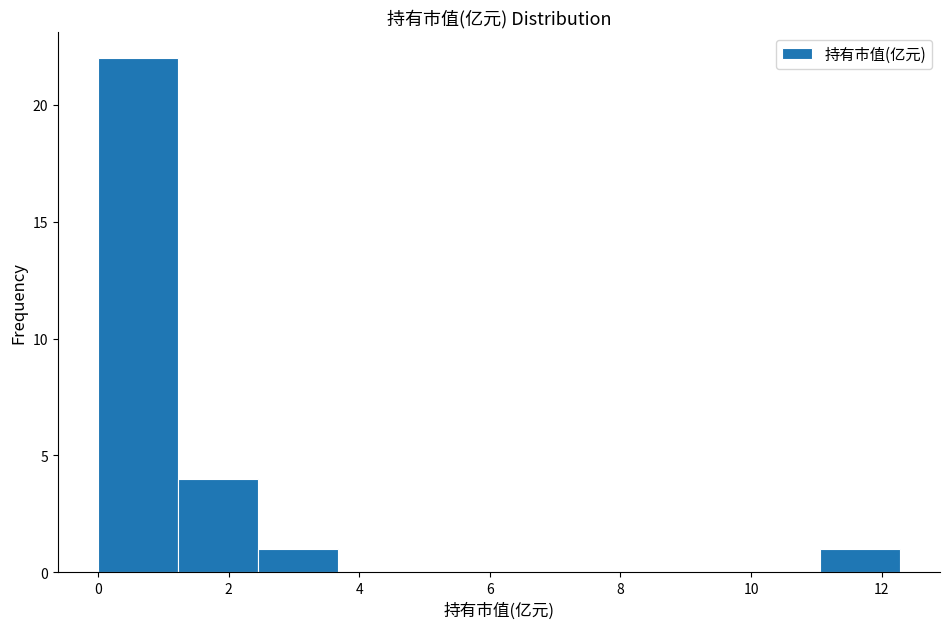

Reading left to right, transcribe this chart: for each bar, give the range it covers on the x-axis and its height. Neither the bar edges nor the heights are printed on the chart, so give them approximately, as read against the axes.

0.0 to 1.2: 22
1.2 to 2.4: 4
2.4 to 3.6: 1
3.6 to 5.0: 0
5.0 to 6.2: 0
6.2 to 7.4: 0
7.4 to 8.6: 0
8.6 to 9.8: 0
9.8 to 11.0: 0
11.0 to 12.2: 1